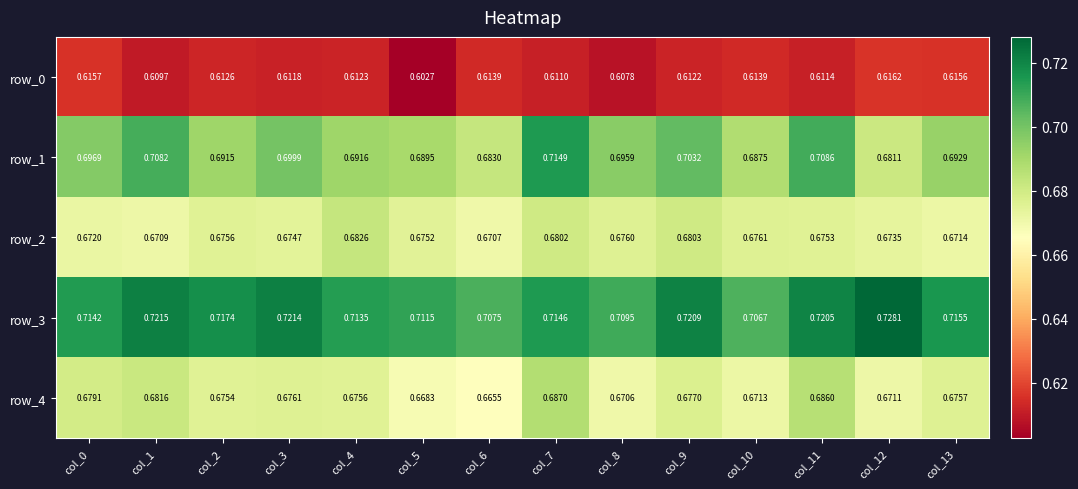

Is the value of row_1 at col_11 greater than the value of row_3 at col_0?

No